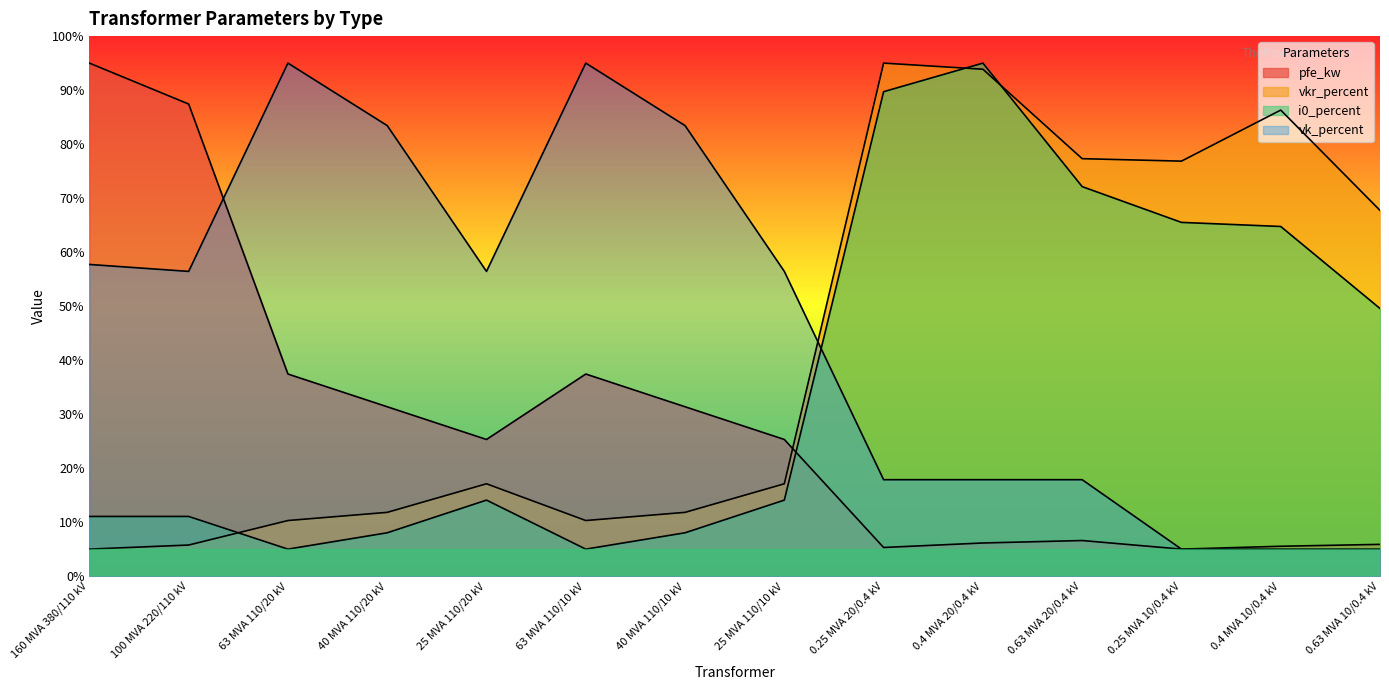

Where is the first local minimum for pfe_kw?

25 MVA 110/20 kV